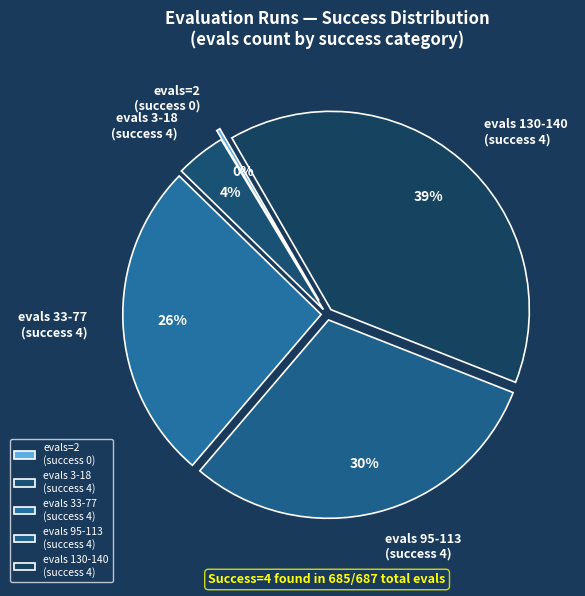

The evals=2 (success 0) slice represents 9% of the pie. True or false?

False